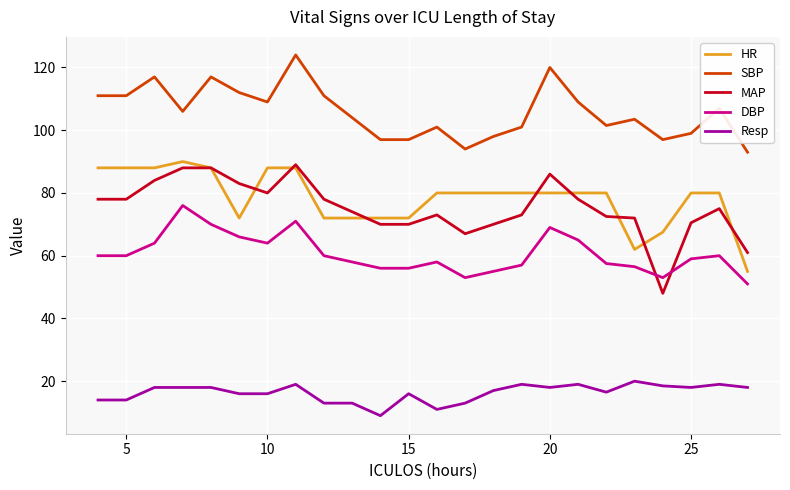

Which series has the largest total across all categories?

SBP